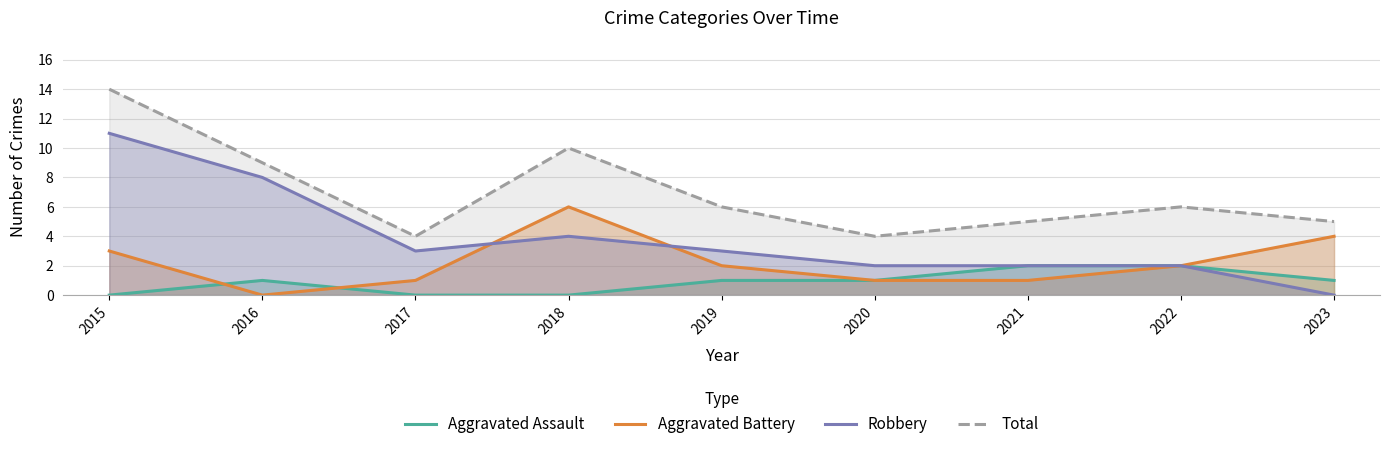

Which series has the largest range (max minus min)?

Robbery